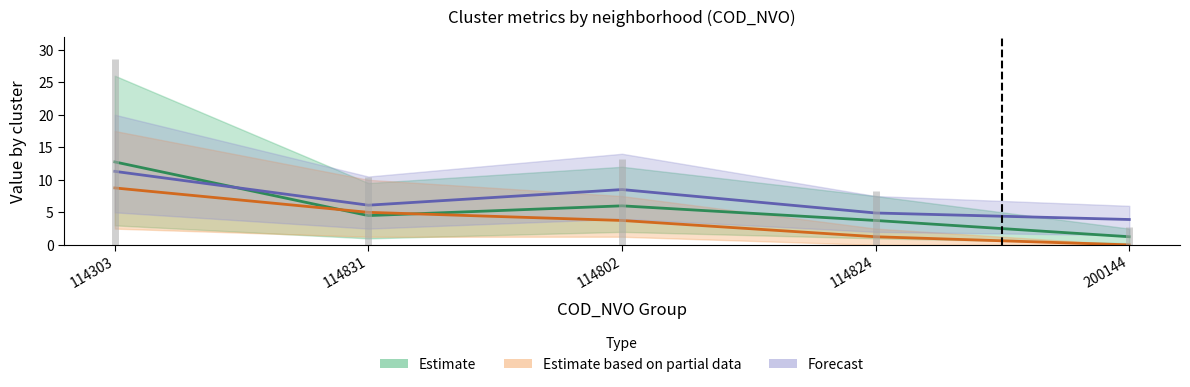

What position from the right is 114824?

2